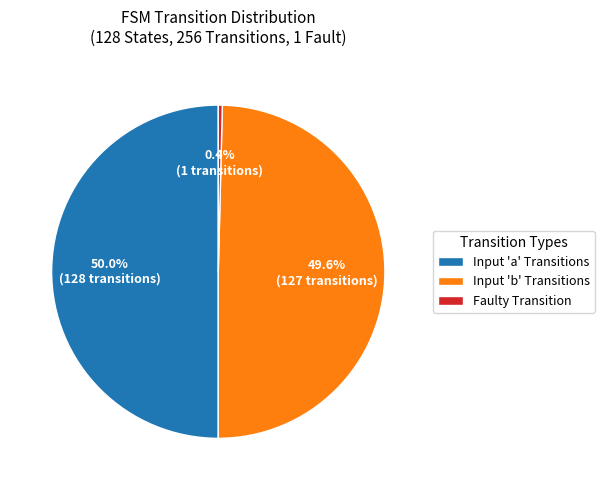

Which has a higher value, Faulty Transition or Input 'a' Transitions?

Input 'a' Transitions